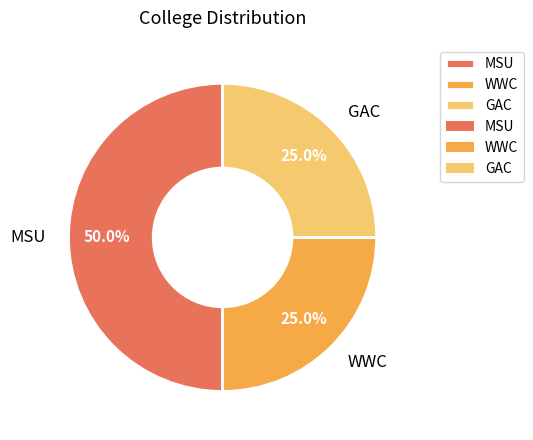

To the nearest percent, what percentage of the pie is WWC?

25%